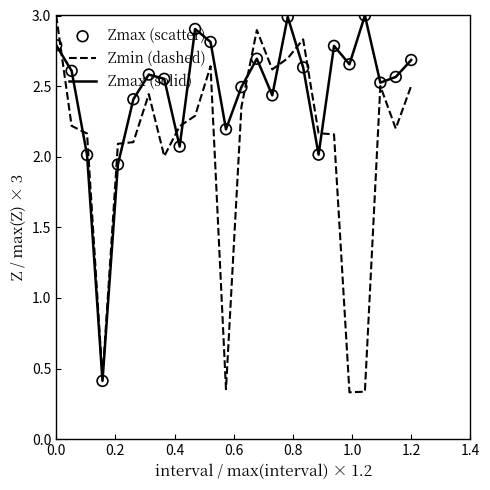

Rank the series by their average value, from highest to lowest.

Zmax (solid), Zmin (dashed)